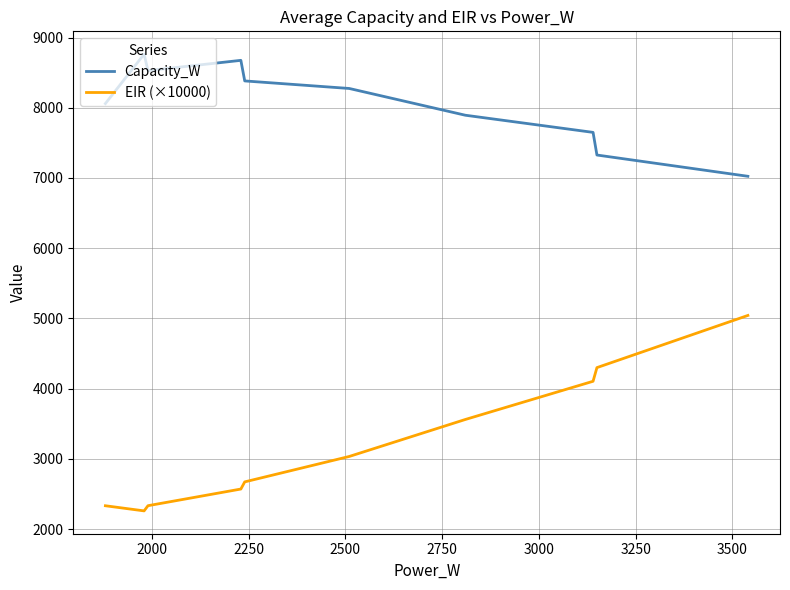

What is the difference between the maximum and minimum values in the Capacity_W series?

1738.9